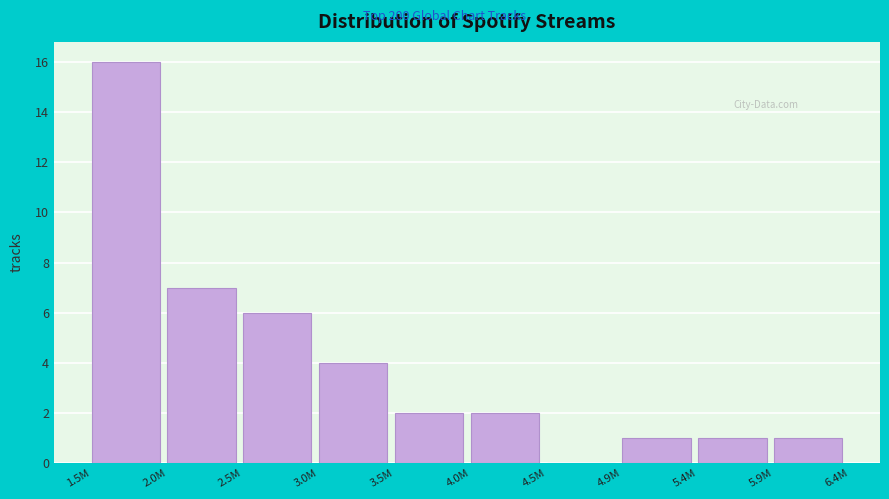

Reading left to right, list all the values displayed in this chart.

1.5M=16	2.0M=7	2.5M=6	3.0M=4	3.5M=2	4.0M=2	4.5M=0	4.9M=1	5.4M=1	5.9M=1